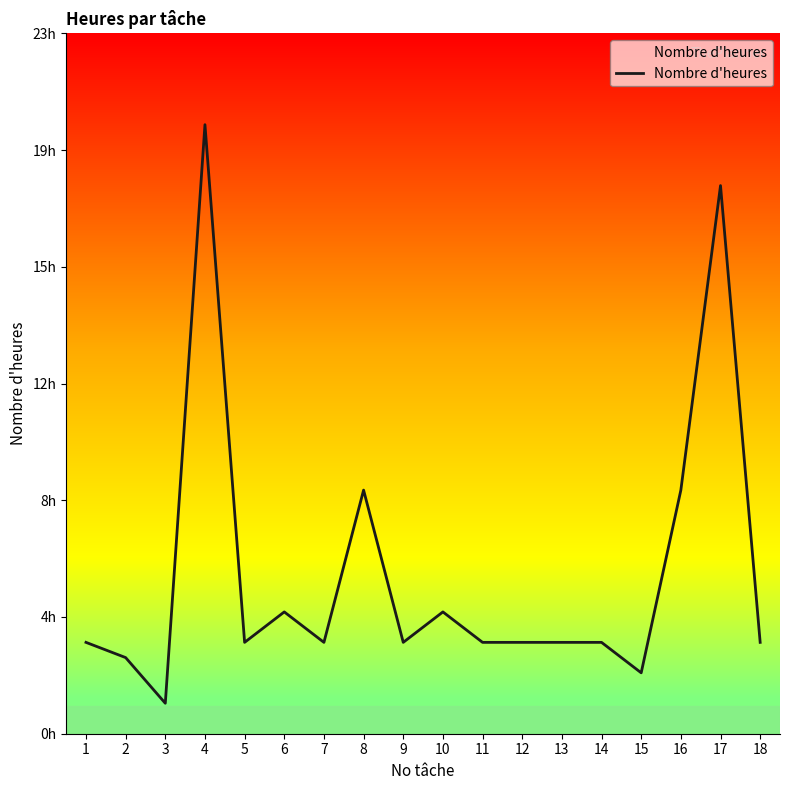

Does the chart have visible grid lines?

No